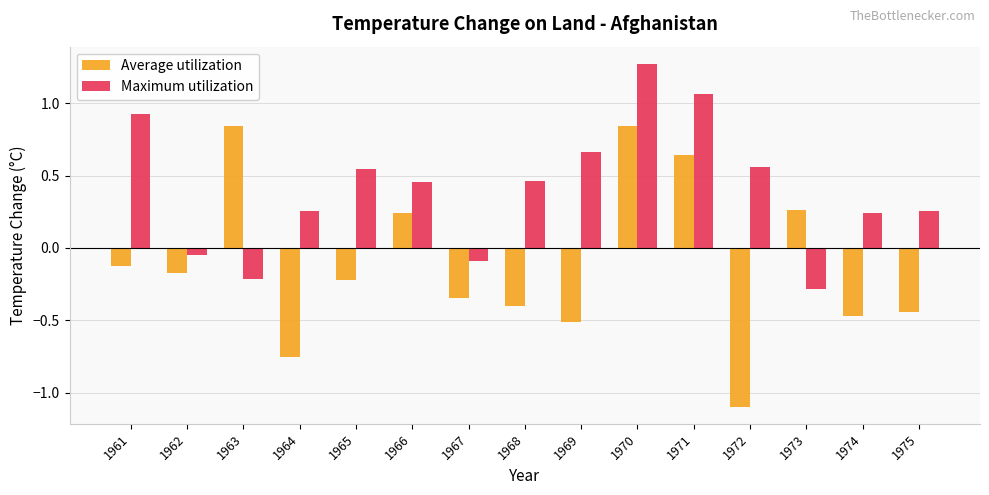

At which label does Average utilization reach its minimum?

1972